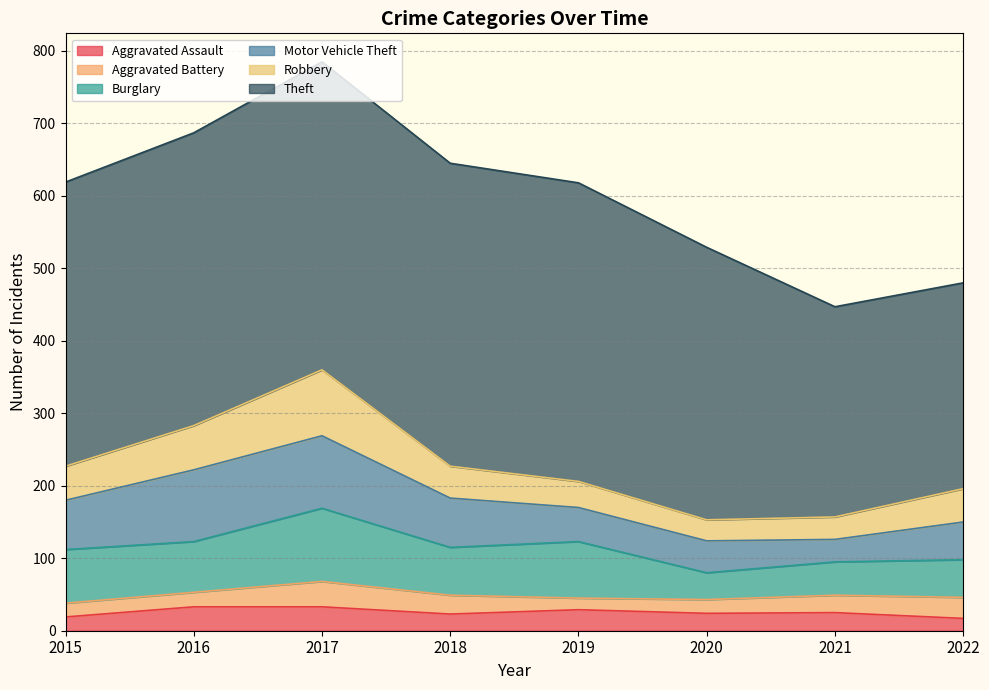

What is the value of the Motor Vehicle Theft point at the 1st from the left?

68